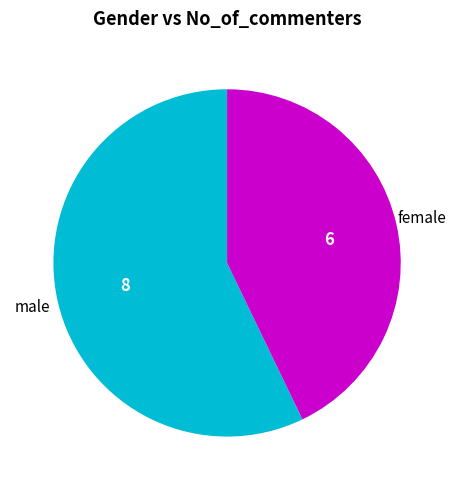

What is the smallest slice in the pie chart?

female